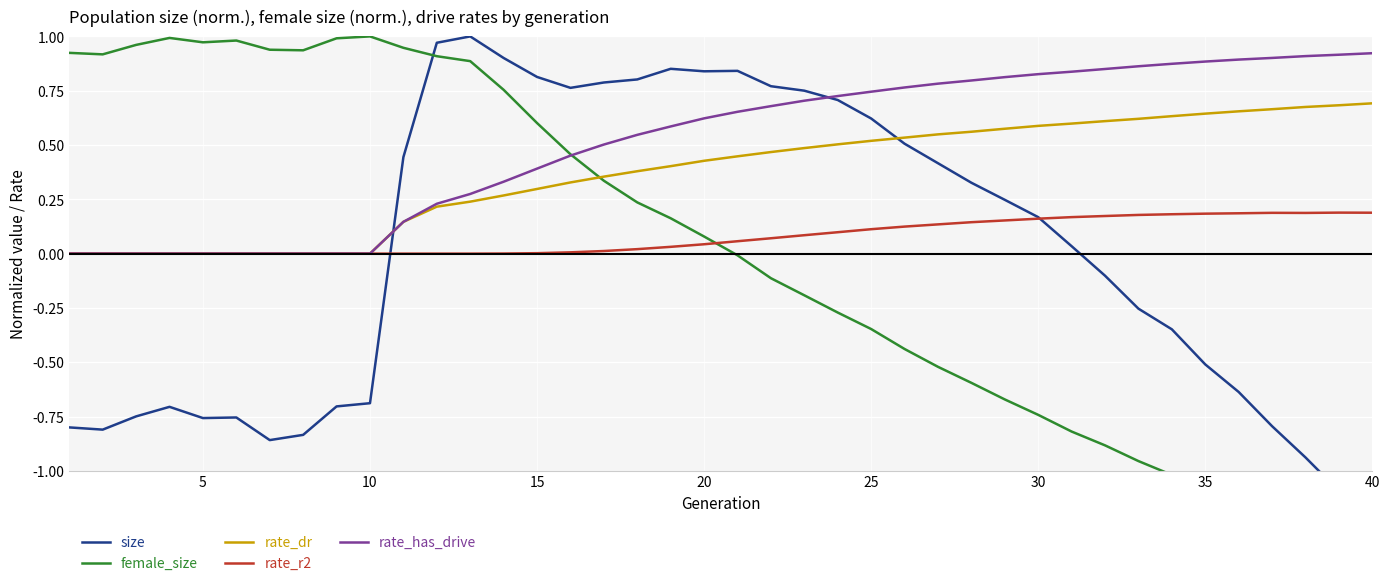

How many data points in size are above 0?

21